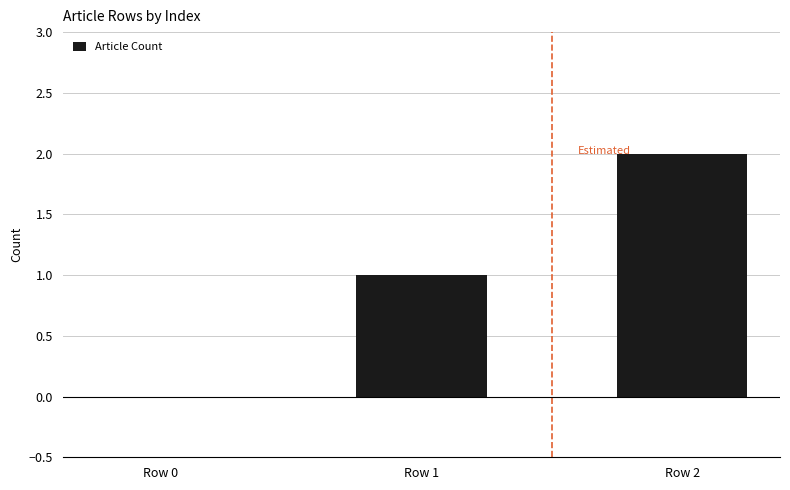

Reading left to right, extract all data points from this chart.

Row 0=0	Row 1=1	Row 2=2